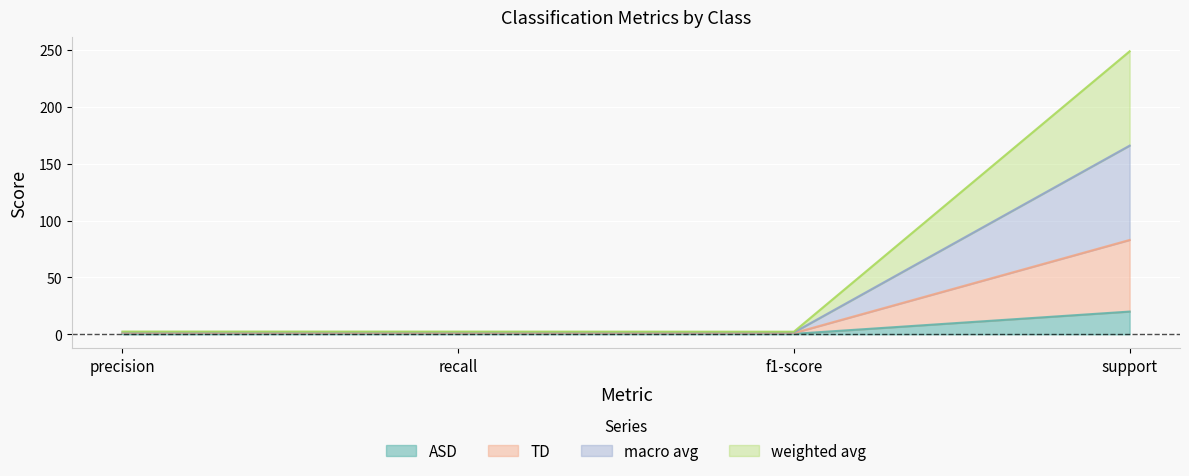

What is the value of the weighted avg point at the 1st from the left?

1.2